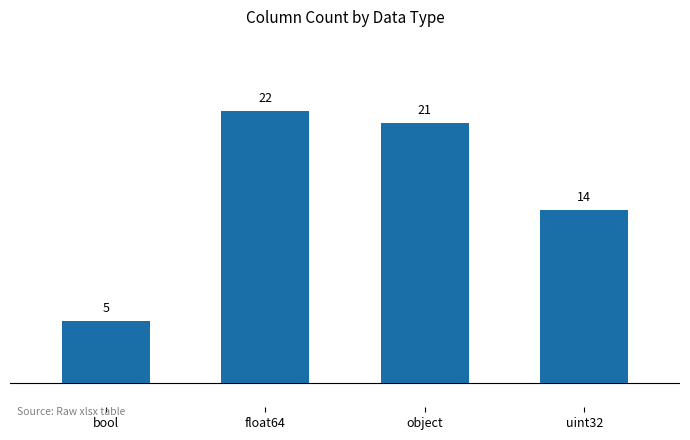

Where is the data nearest to the value 13?

uint32